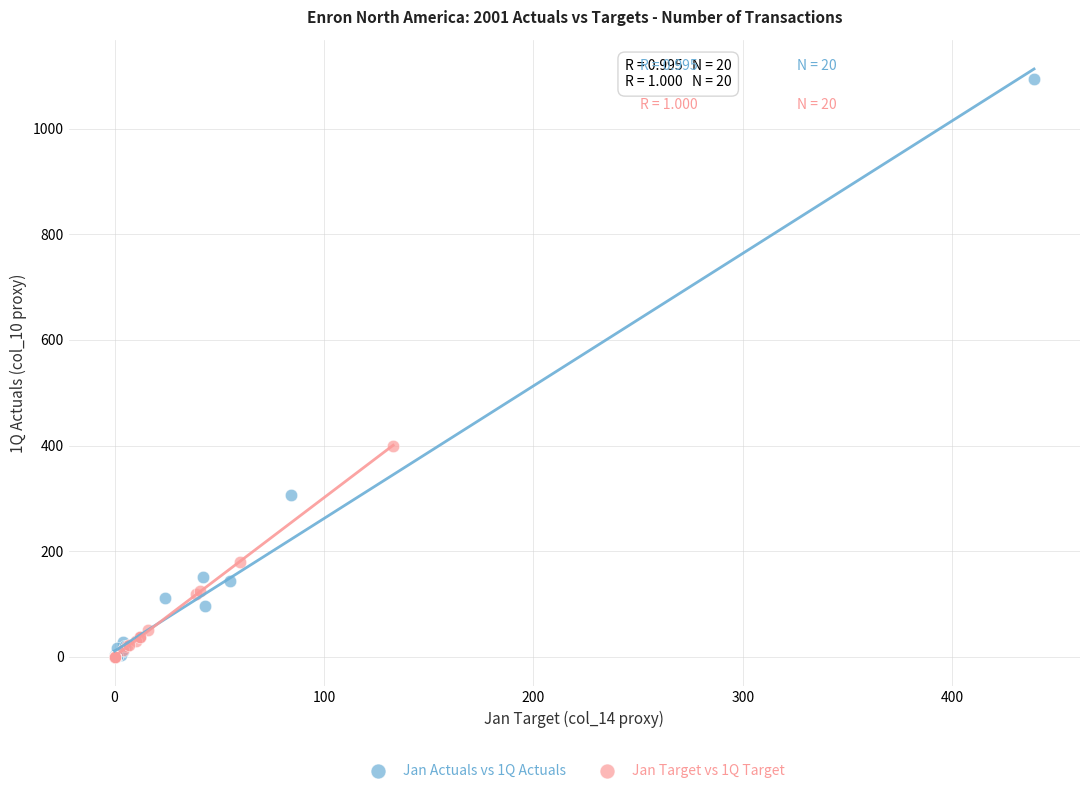

Which series has the largest Y range (max minus min)?

Jan Actuals vs 1Q Actuals